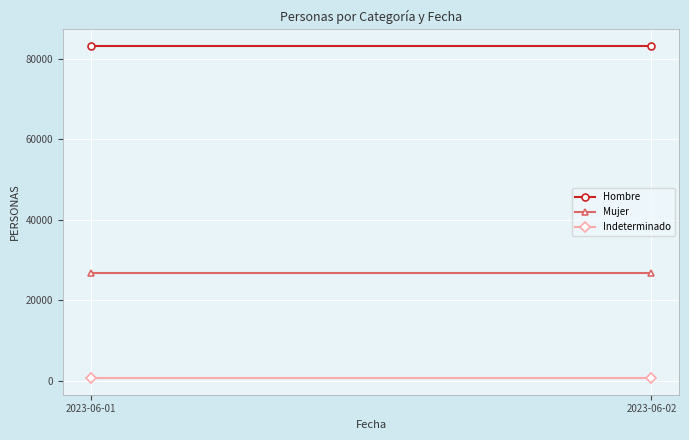

The Hombre series shows 83177 at 2023-06-02. True or false?

True